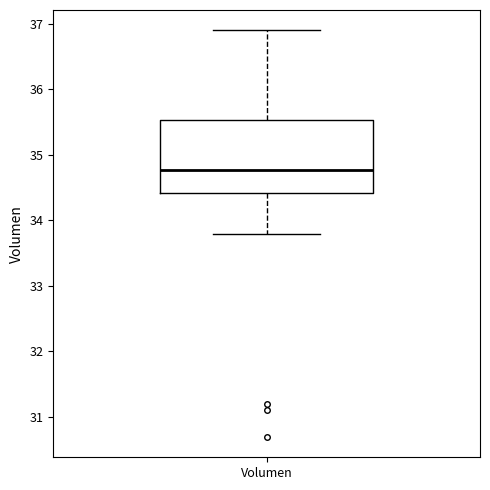

Where is the lower edge of the box for Volumen on the y-axis? The values are not printed on the chart, so give them approximately, as read against the axis.

34.4